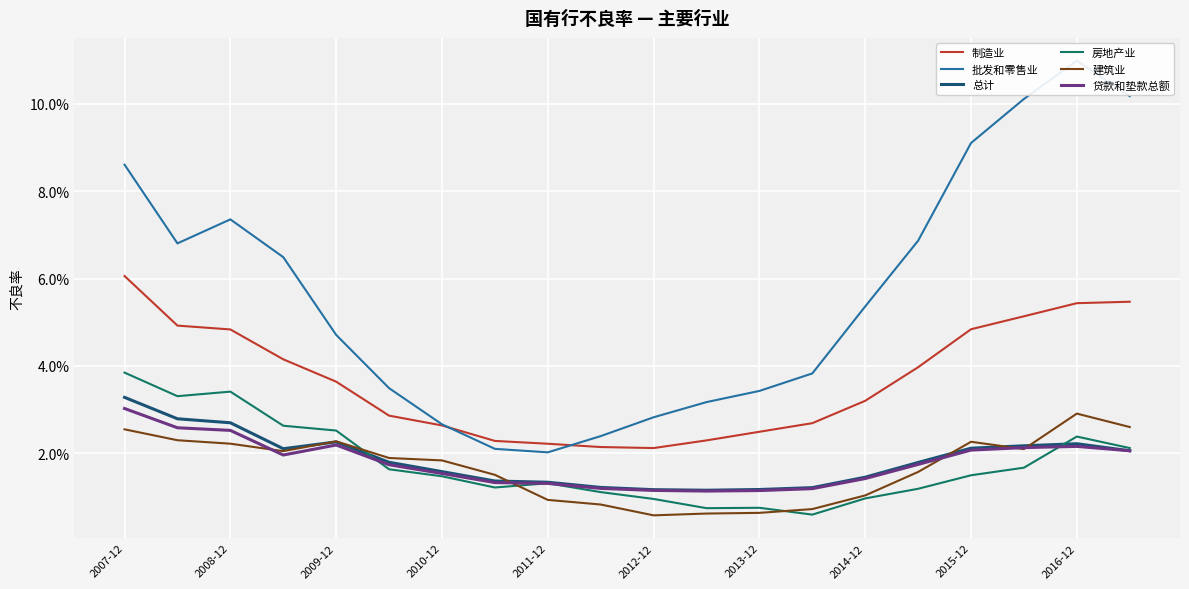

Which category has the highest value in the 制造业 series?

2007-12